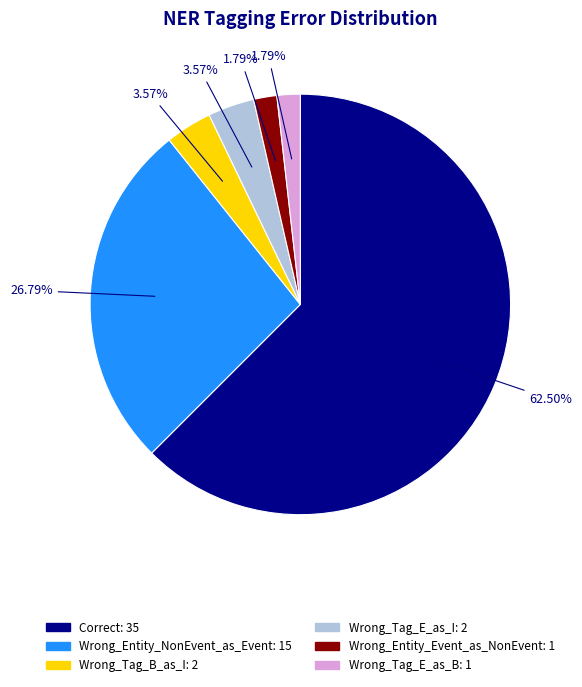

The Wrong_Tag_E_as_B slice represents 2% of the pie. True or false?

True